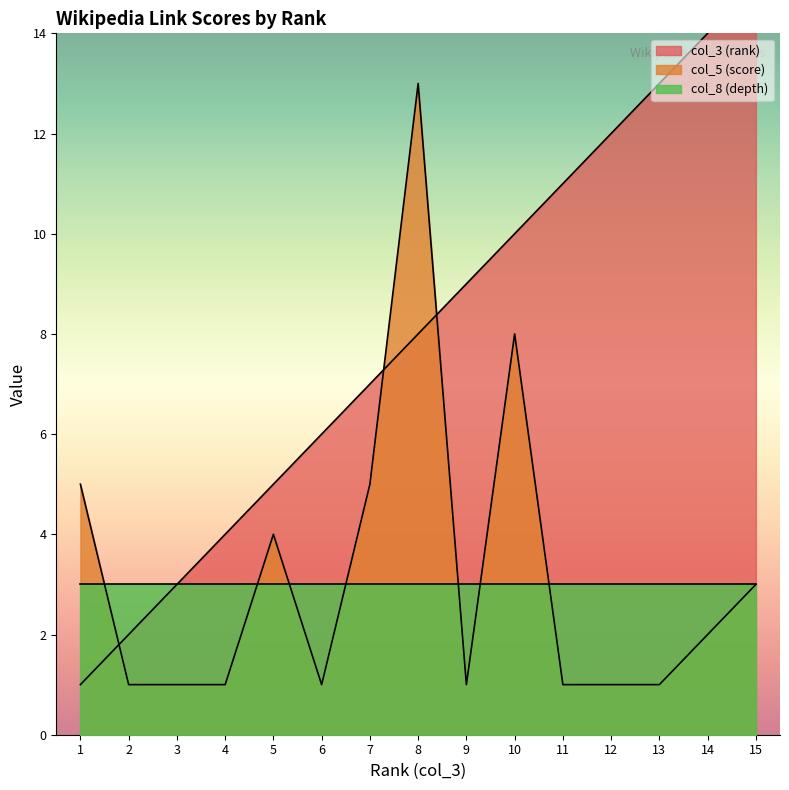

How many times do col_3 (rank) and col_5 (score) cross each other?

3